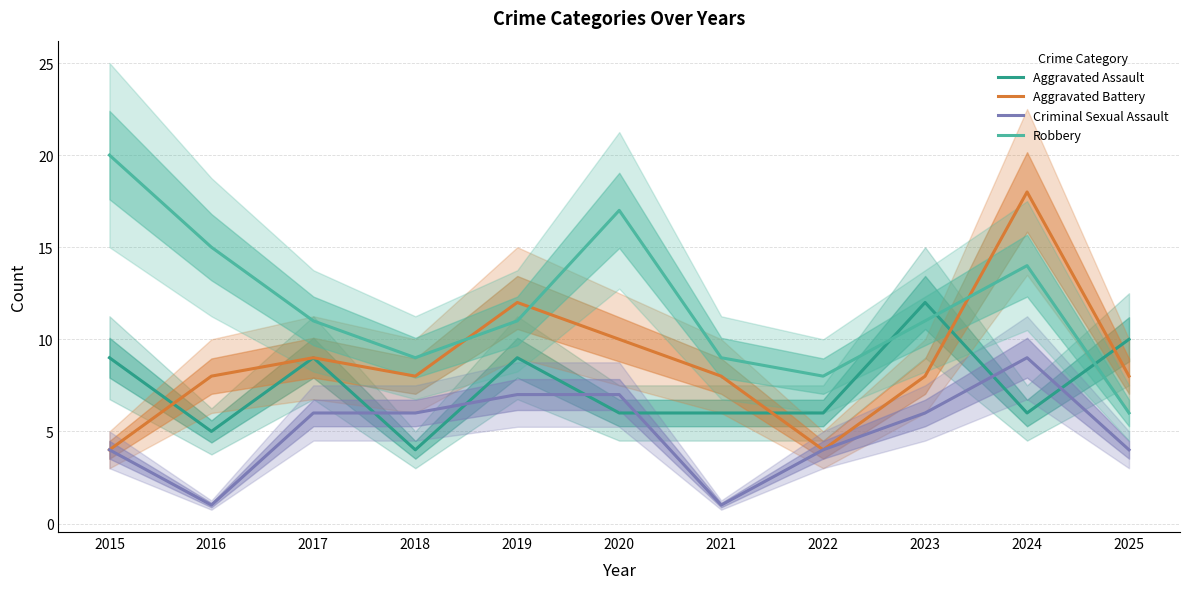

Reading left to right, transcribe all the data shown in this chart.

Aggravated Assault: 9	5	9	4	9	6	6	6	12	6	10
Aggravated Battery: 4	8	9	8	12	10	8	4	8	18	8
Criminal Sexual Assault: 4	1	6	6	7	7	1	4	6	9	4
Robbery: 20	15	11	9	11	17	9	8	11	14	6